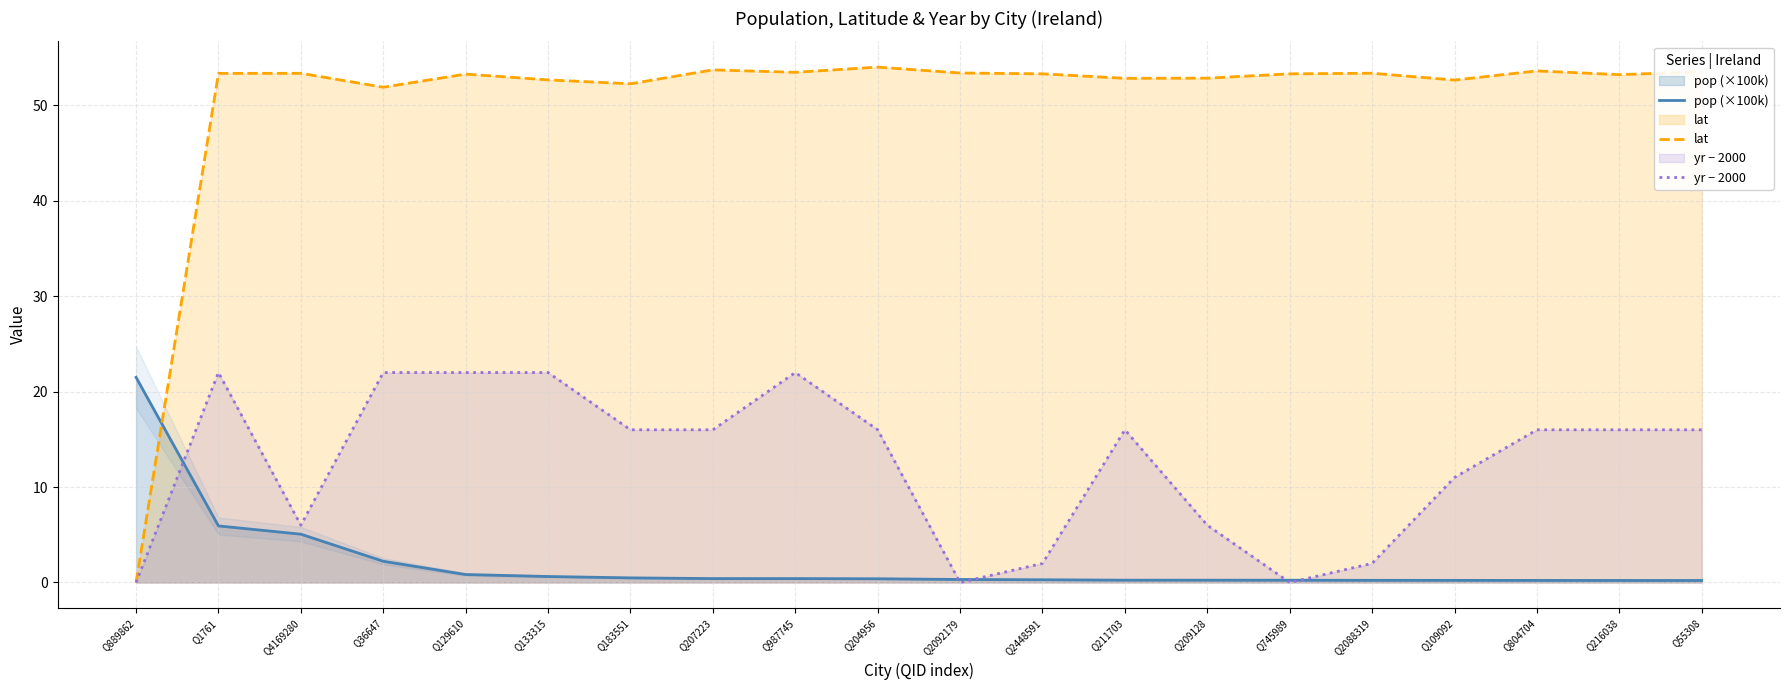

Is it true that pop (×100k) equals 0.6 at Q133315?

True